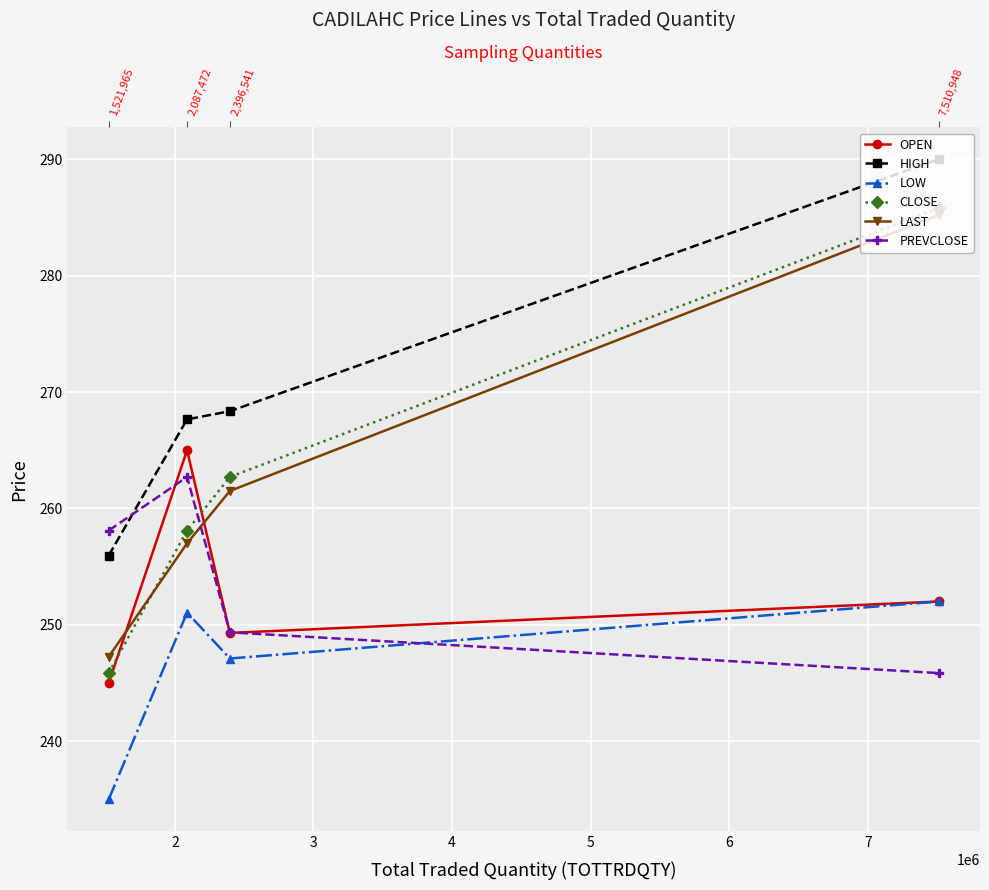

True or false: LAST and HIGH cross at least once.

False